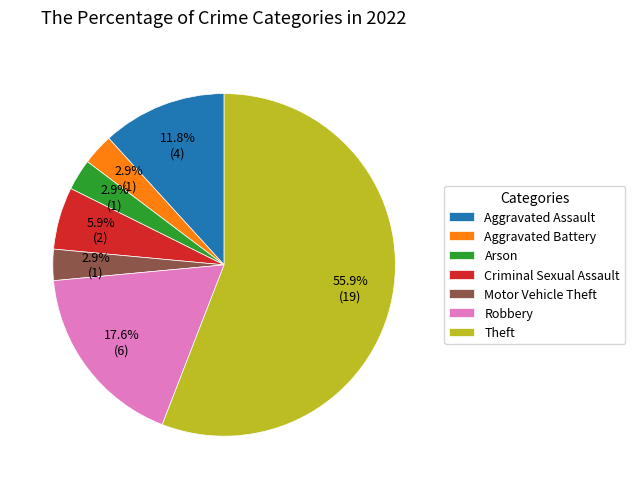

What is the largest slice in the pie chart?

Theft